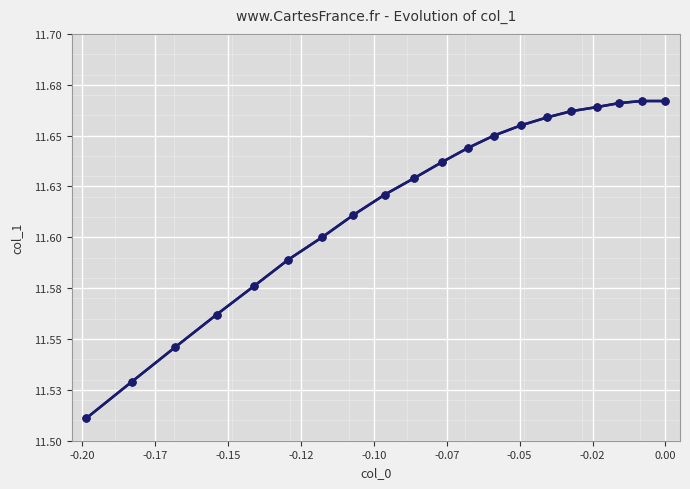

At -0.20, list the series in order from smallest to largest.

col_1, col_1 (line)